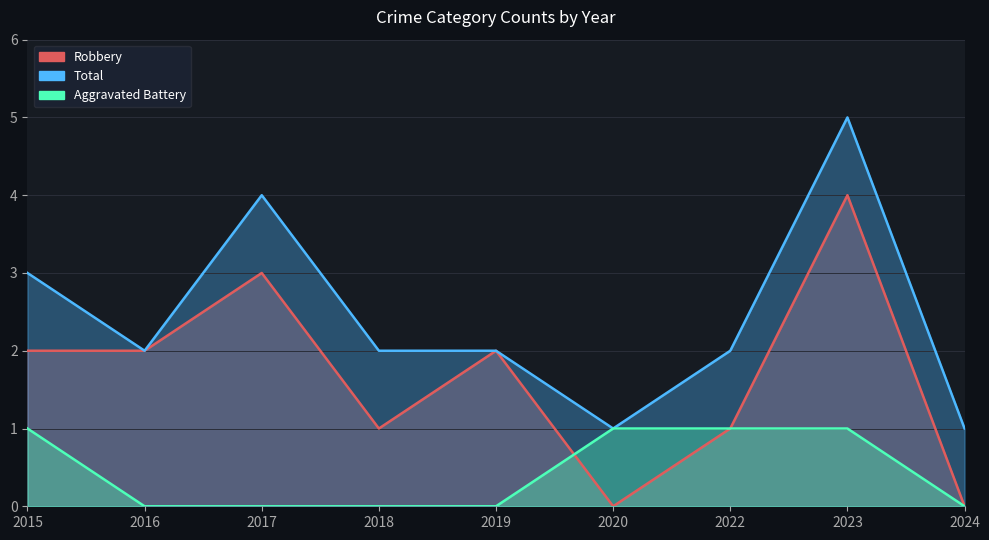

True or false: Robbery and Total cross at least once.

False